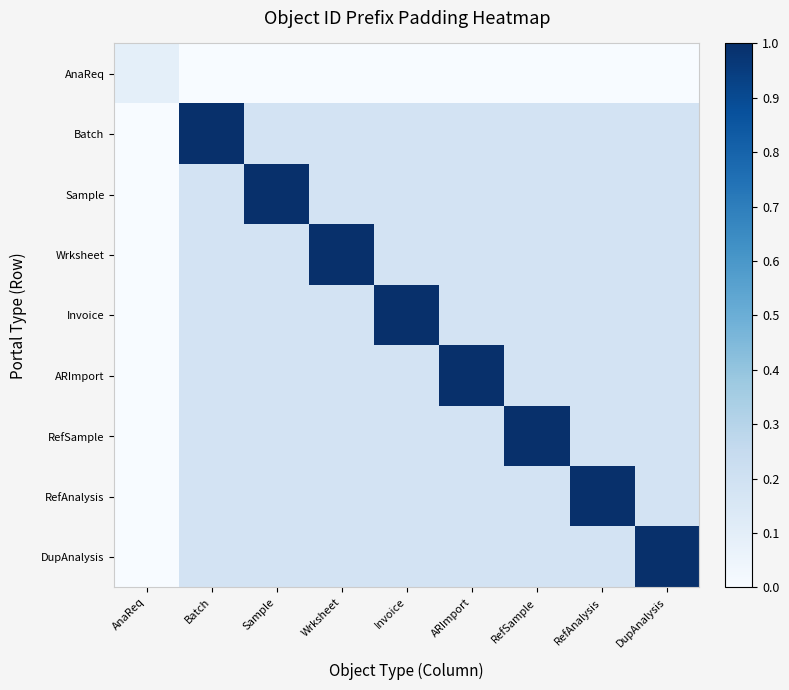

Reading right to left, list all the values displayed in this chart.

AnaReq: DupAnalysis=0.0	RefAnalysis=0.0	RefSample=0.0	ARImport=0.0	Invoice=0.0	Wrksheet=0.0	Sample=0.0	Batch=0.0	AnaReq=0.1
Batch: DupAnalysis=0.2	RefAnalysis=0.2	RefSample=0.2	ARImport=0.2	Invoice=0.2	Wrksheet=0.2	Sample=0.2	Batch=1.0	AnaReq=0.0
Sample: DupAnalysis=0.2	RefAnalysis=0.2	RefSample=0.2	ARImport=0.2	Invoice=0.2	Wrksheet=0.2	Sample=1.0	Batch=0.2	AnaReq=0.0
Wrksheet: DupAnalysis=0.2	RefAnalysis=0.2	RefSample=0.2	ARImport=0.2	Invoice=0.2	Wrksheet=1.0	Sample=0.2	Batch=0.2	AnaReq=0.0
Invoice: DupAnalysis=0.2	RefAnalysis=0.2	RefSample=0.2	ARImport=0.2	Invoice=1.0	Wrksheet=0.2	Sample=0.2	Batch=0.2	AnaReq=0.0
ARImport: DupAnalysis=0.2	RefAnalysis=0.2	RefSample=0.2	ARImport=1.0	Invoice=0.2	Wrksheet=0.2	Sample=0.2	Batch=0.2	AnaReq=0.0
RefSample: DupAnalysis=0.2	RefAnalysis=0.2	RefSample=1.0	ARImport=0.2	Invoice=0.2	Wrksheet=0.2	Sample=0.2	Batch=0.2	AnaReq=0.0
RefAnalysis: DupAnalysis=0.2	RefAnalysis=1.0	RefSample=0.2	ARImport=0.2	Invoice=0.2	Wrksheet=0.2	Sample=0.2	Batch=0.2	AnaReq=0.0
DupAnalysis: DupAnalysis=1.0	RefAnalysis=0.2	RefSample=0.2	ARImport=0.2	Invoice=0.2	Wrksheet=0.2	Sample=0.2	Batch=0.2	AnaReq=0.0